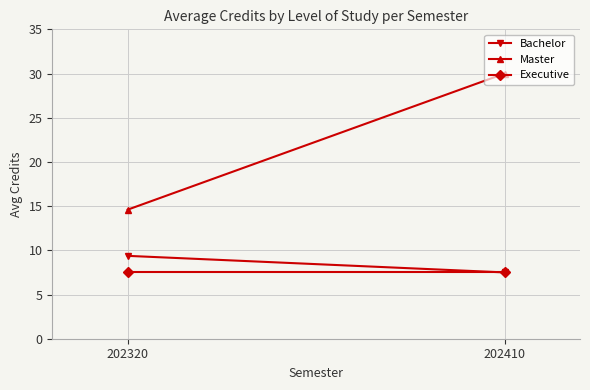

Count the number of data series in this chart.

3